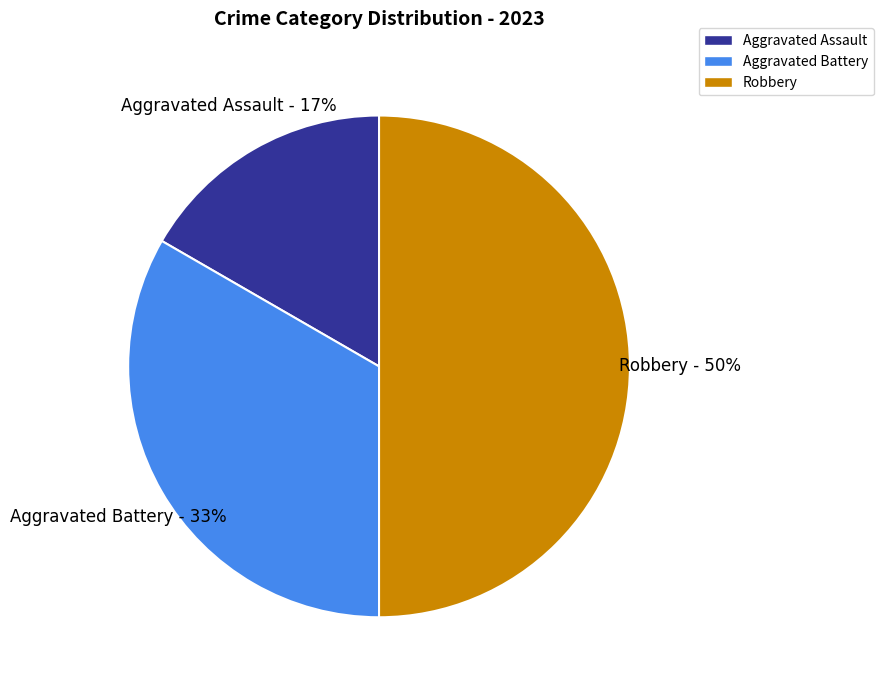

True or false: Robbery accounts for 50% of the total.

True